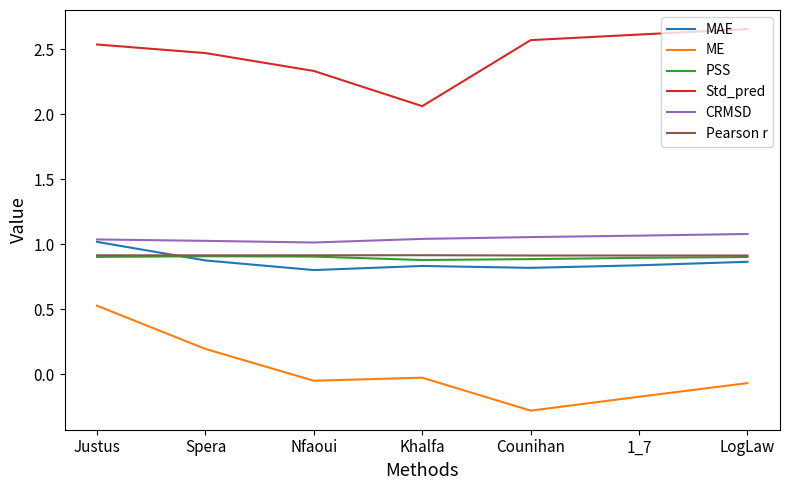

How many categories are shown in the chart?

7